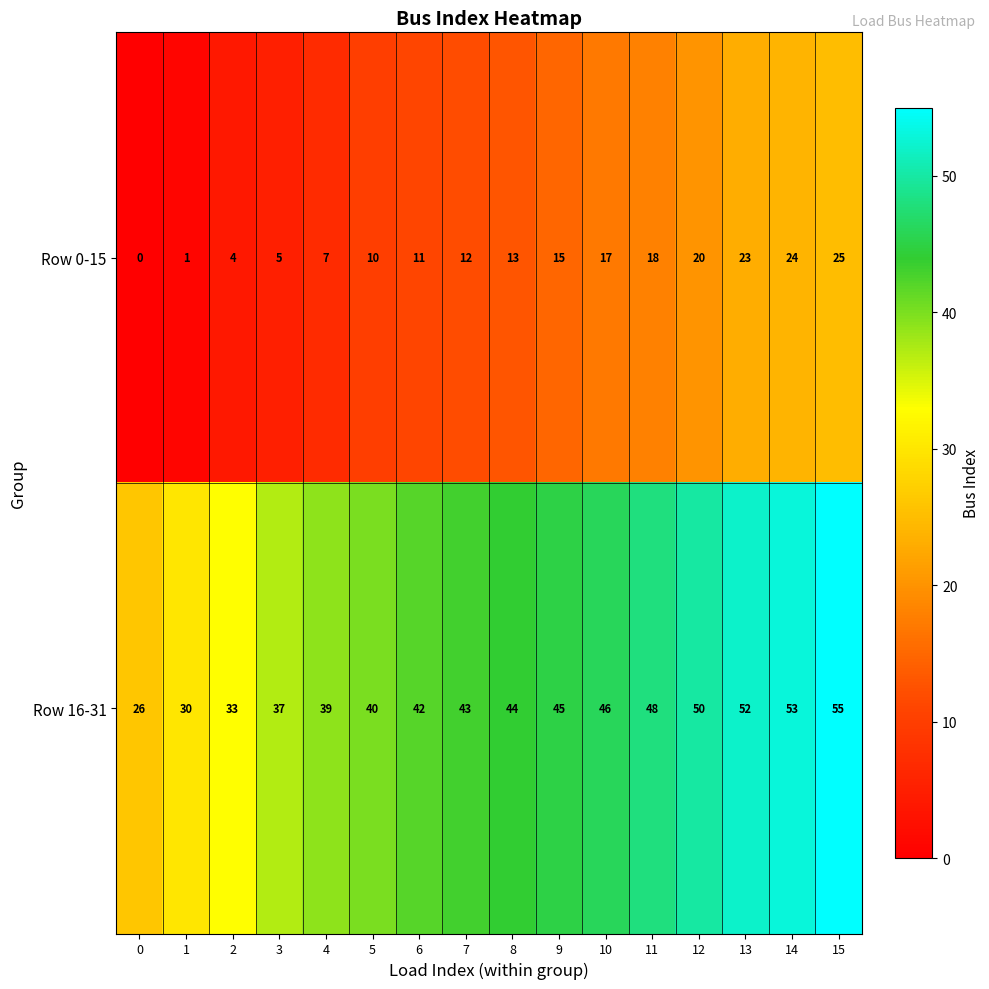

Which series has the largest total across all categories?

Row 16-31